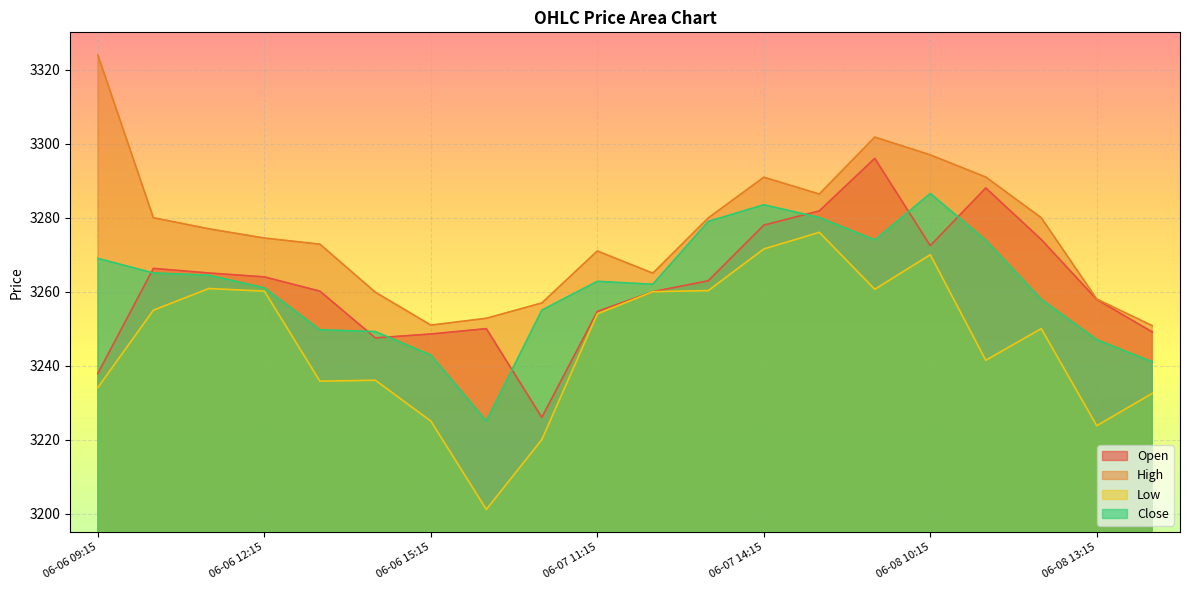

What is the highest value of the High series?

3324.0